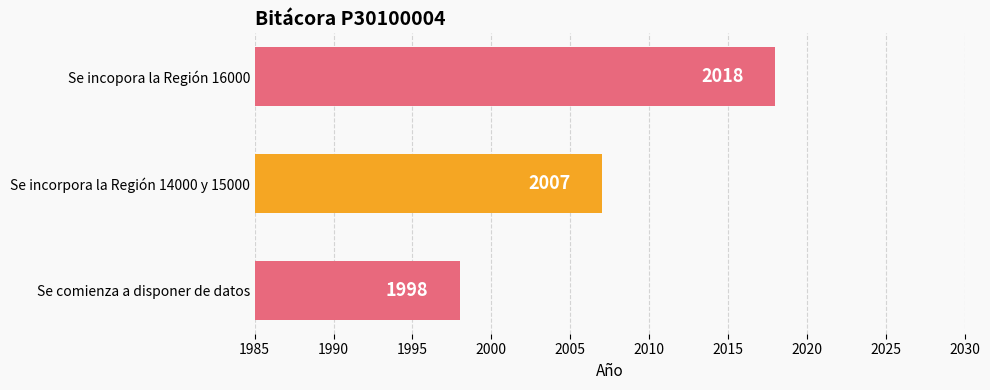

How many data points does each series have?

3